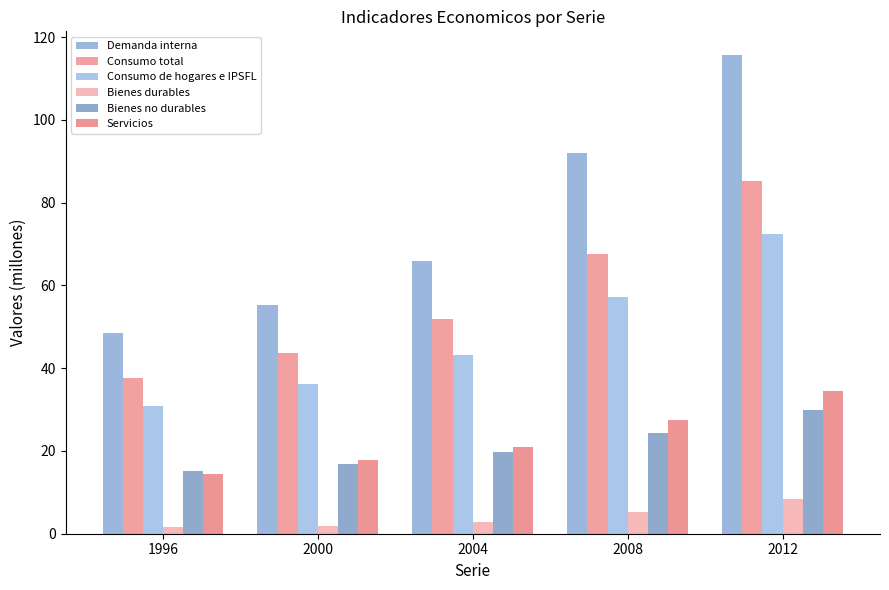

At 2012, list the series in order from smallest to largest.

Bienes durables, Bienes no durables, Servicios, Consumo de hogares e IPSFL, Consumo total, Demanda interna